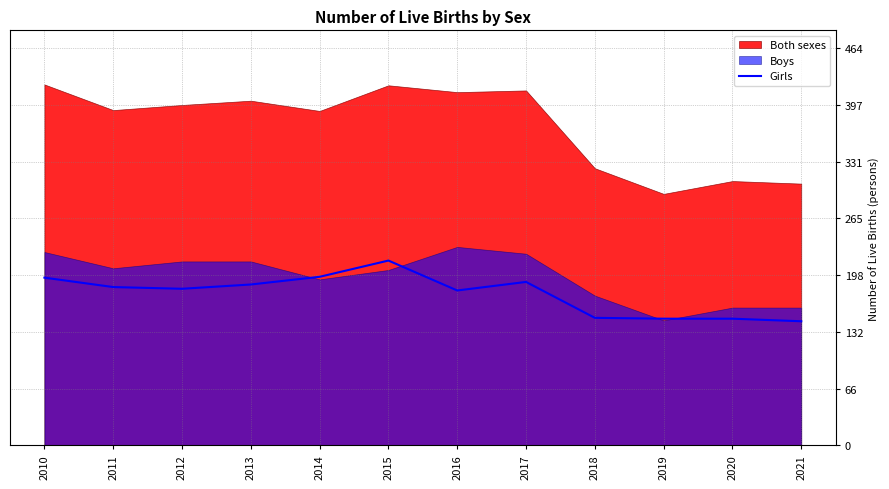

The Girls series shows 328 at 2017. True or false?

False